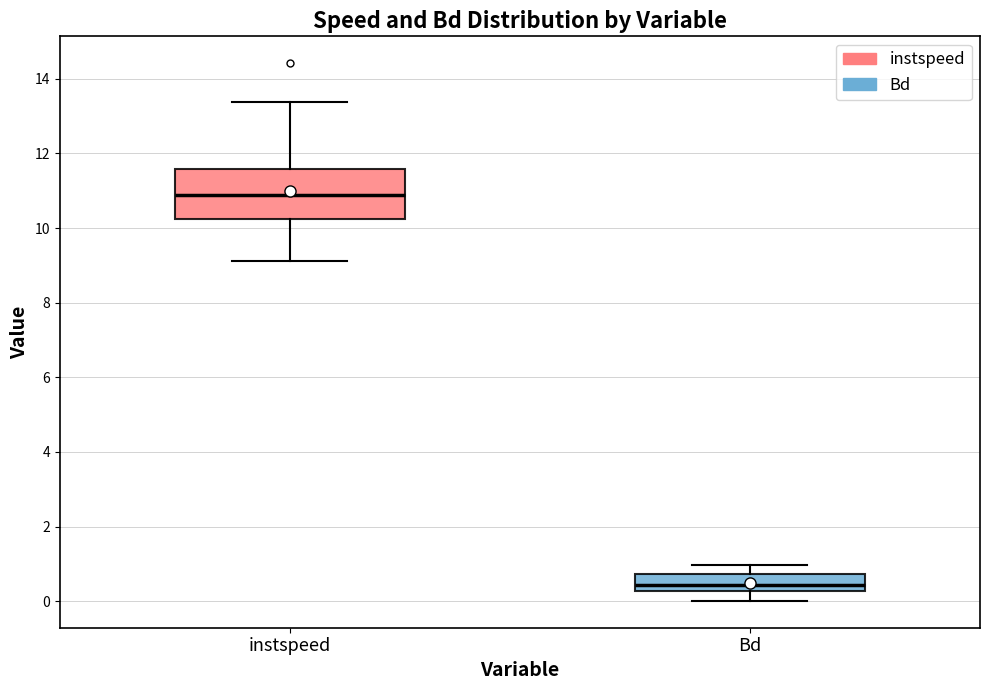

Which box has the lowest median line?

Bd